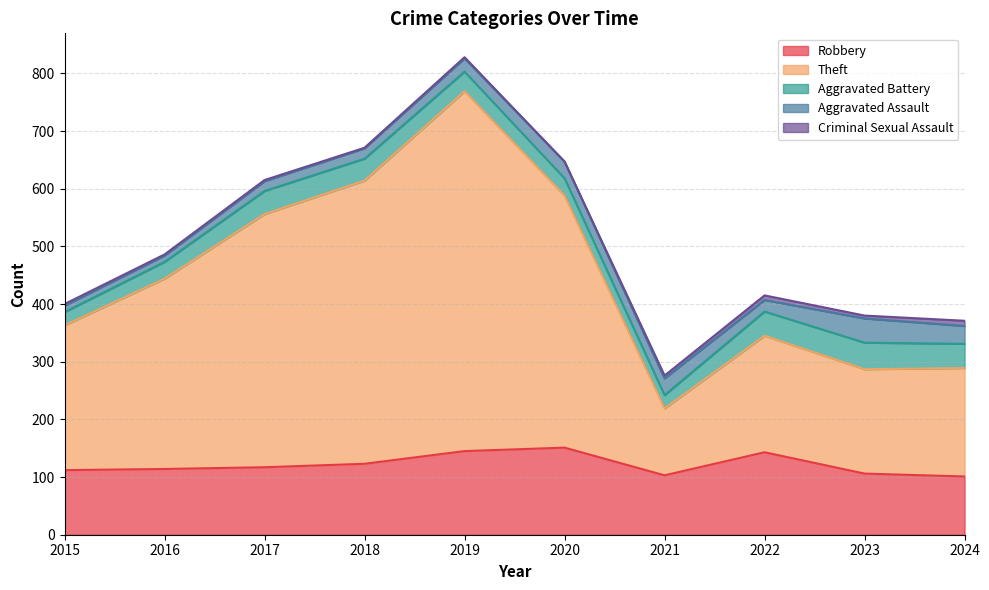

How many data points in Criminal Sexual Assault are less than 3?

5